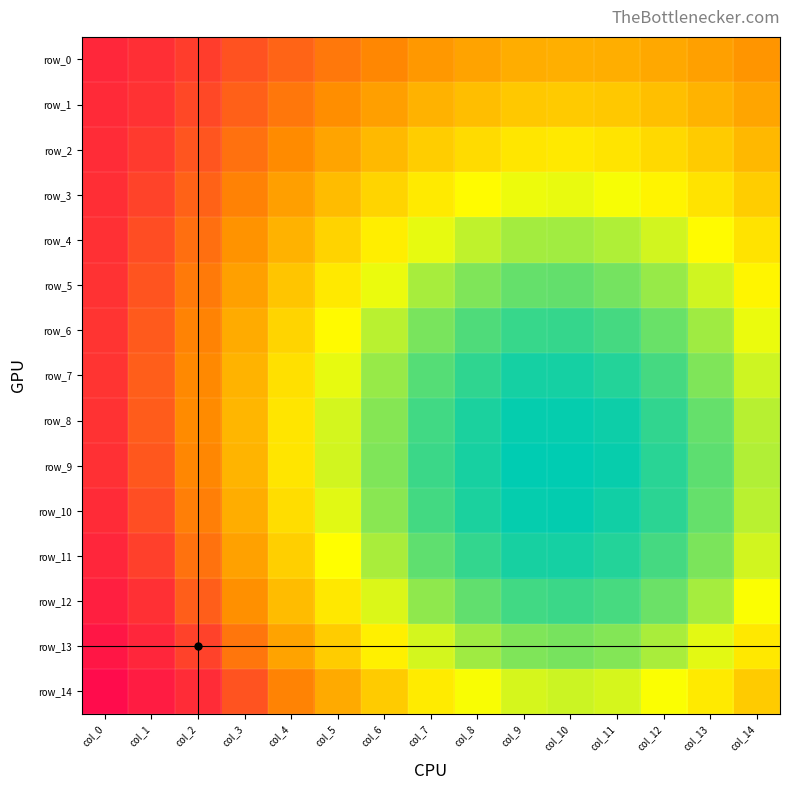

What is the difference between the maximum and minimum values in the row_8 series?

0.2